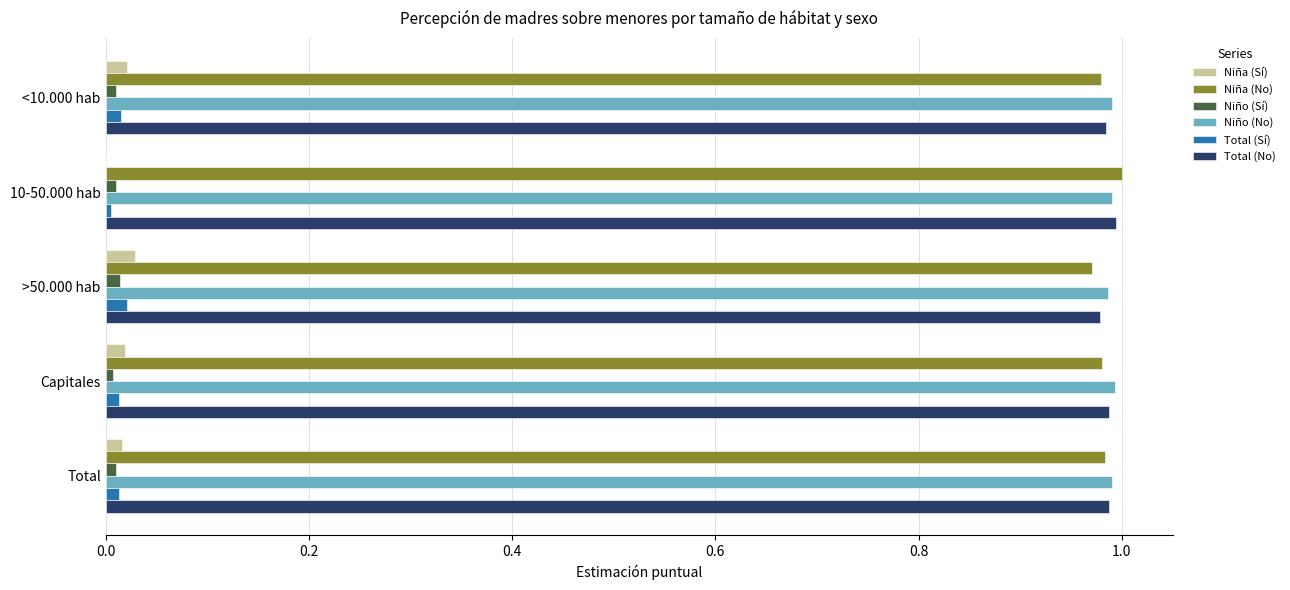

Is the value of Niña (No) at Capitales greater than the value of Niña (Sí) at Total?

Yes